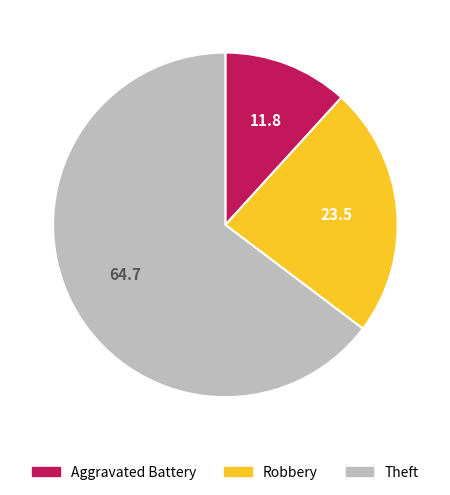

Between Aggravated Battery and Theft, which is larger?

Theft